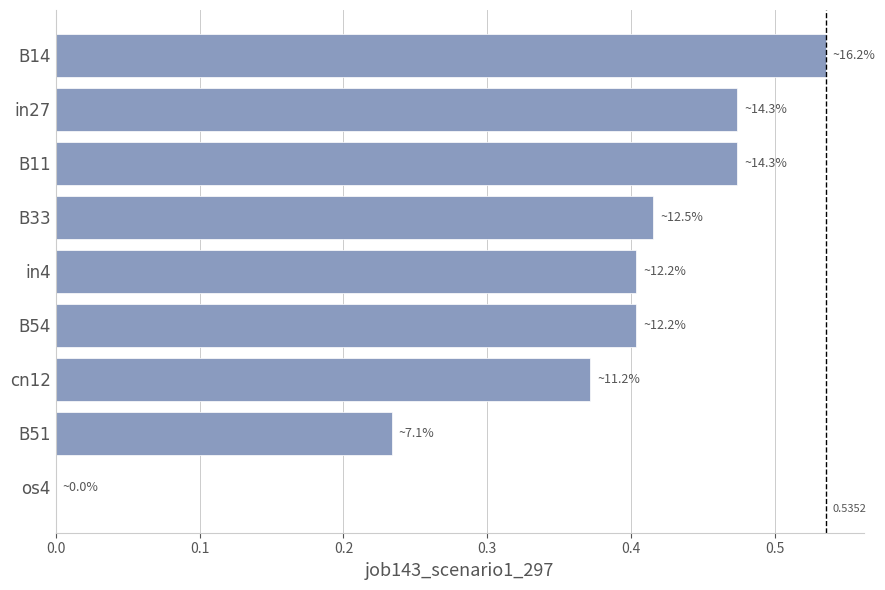

Are the bars horizontal?

Yes